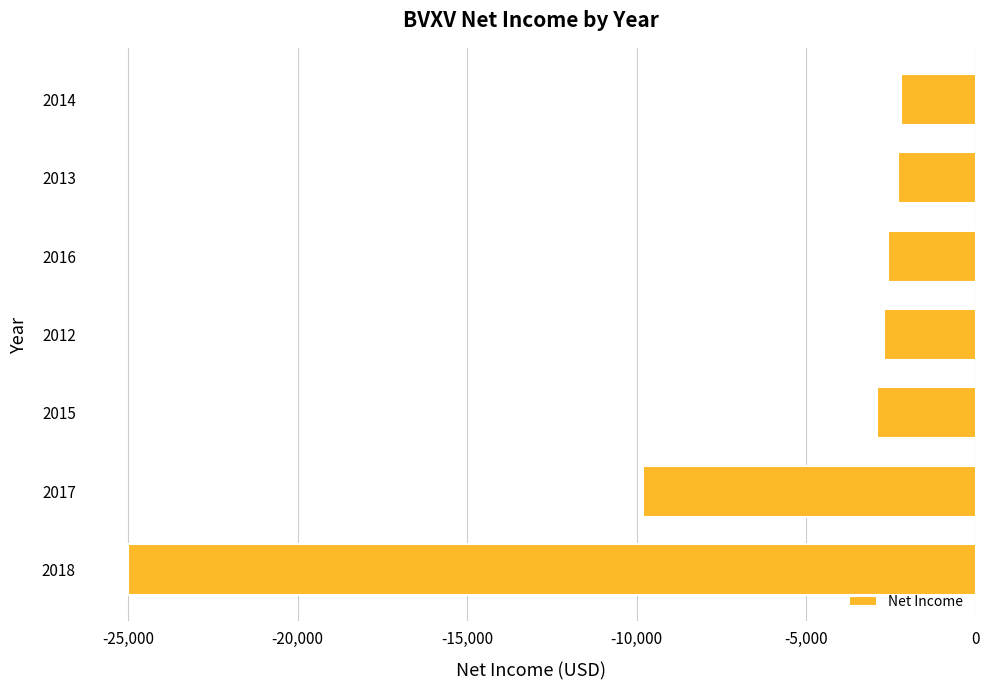

What is the difference between the second highest and minimum values?

22700